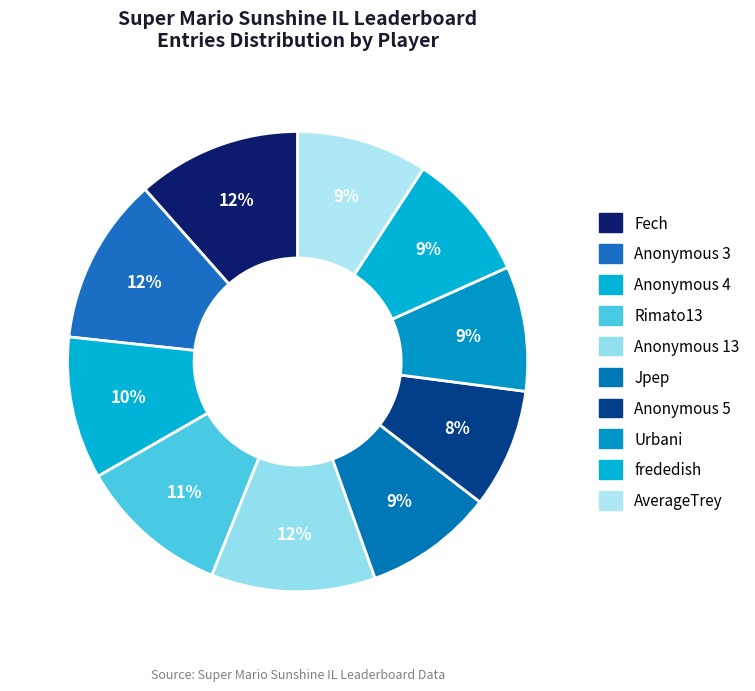

Is frededish the majority of the pie?

No